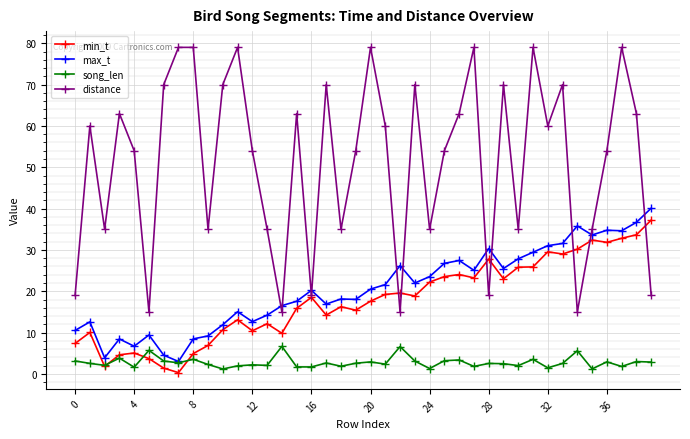

True or false: song_len and distance cross at least once.

False